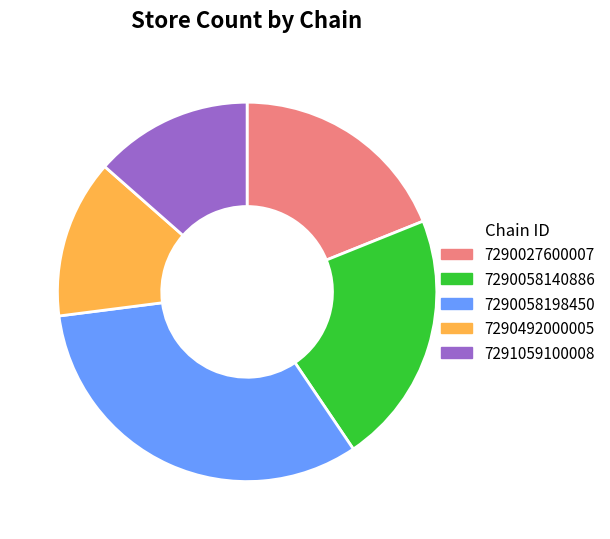

Is the sum of 7291059100008 and 7290492000005 greater than half?

No